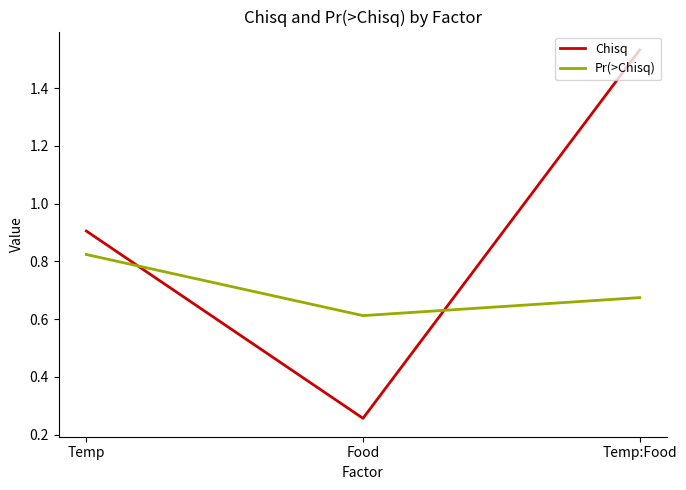

Which series has the largest range (max minus min)?

Chisq